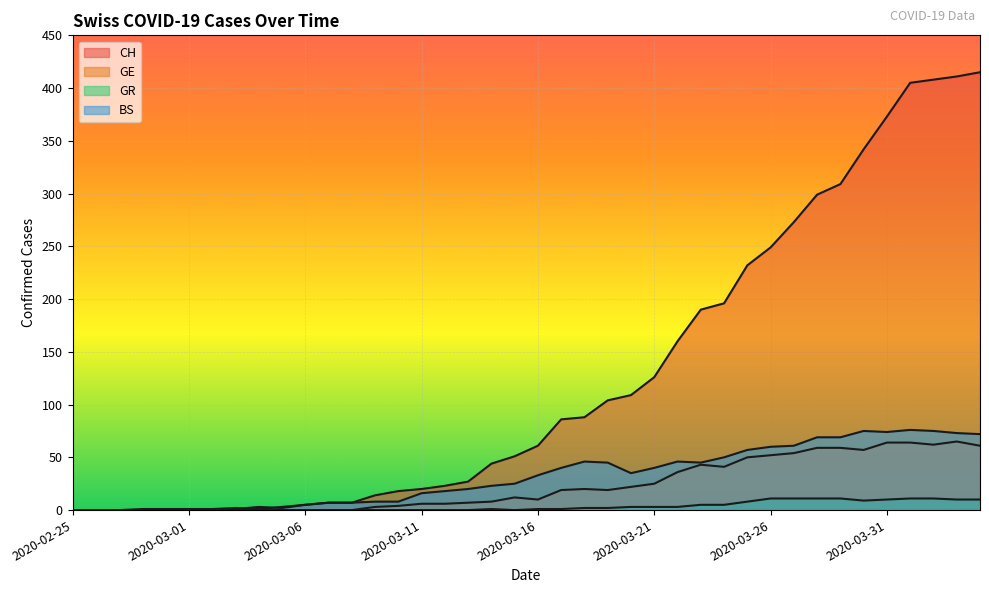

At which label is GR closest to 5?

2020-03-23